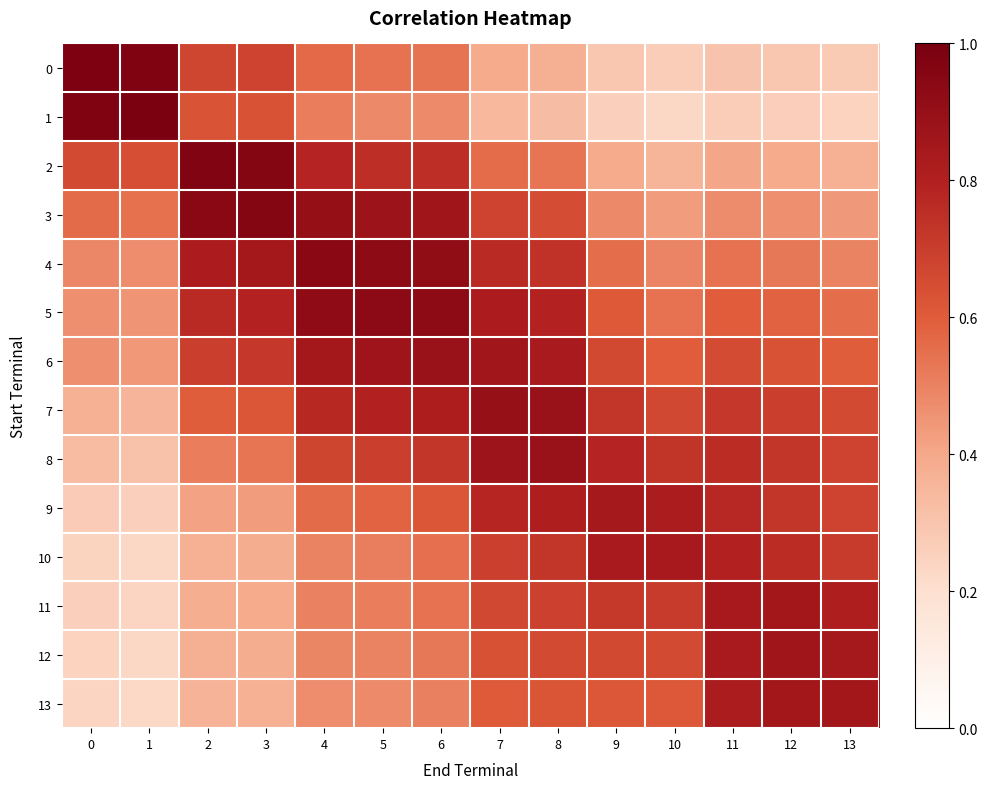

Between 3 and 9, which series saw the biggest shift?

2